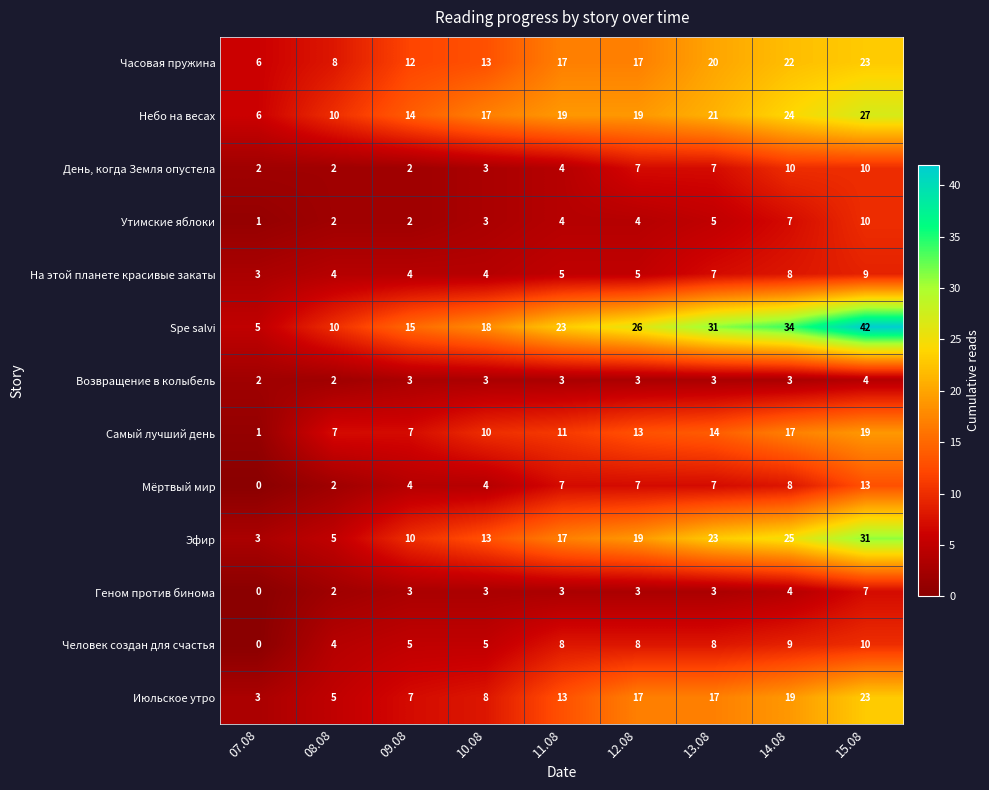

What is the greatest value displayed?

42